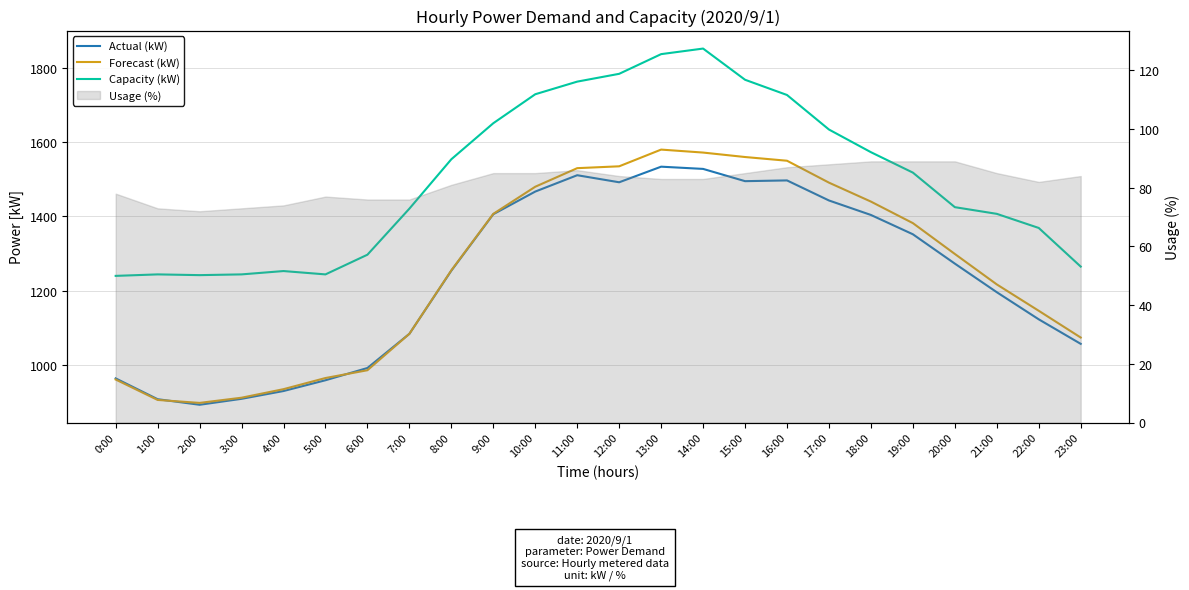

What is the value of the Forecast (kW) point at the 17th from the left?

1550